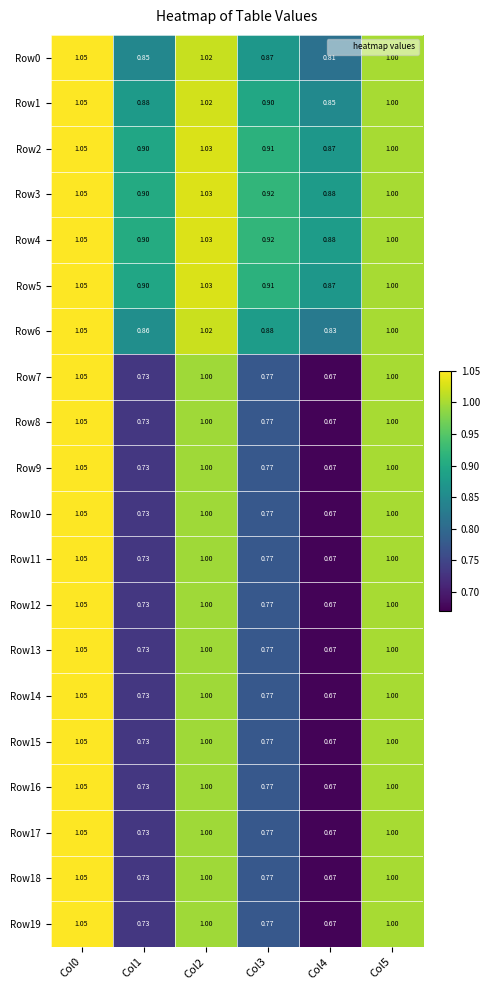

Is the value of Row16 at Col5 greater than the value of Row3 at Col4?

Yes